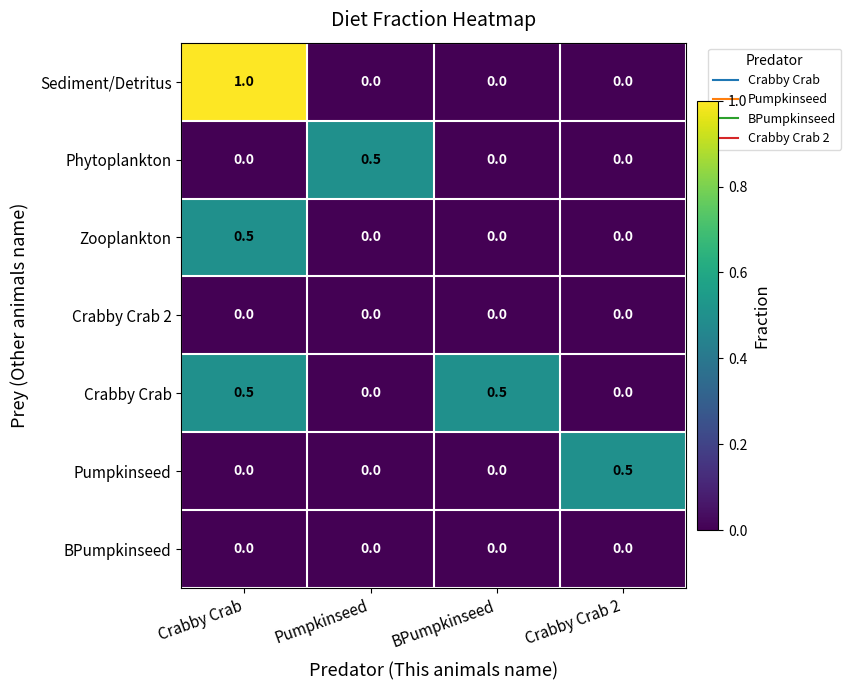

How many Crabby Crab values are between 0 and 1?

4